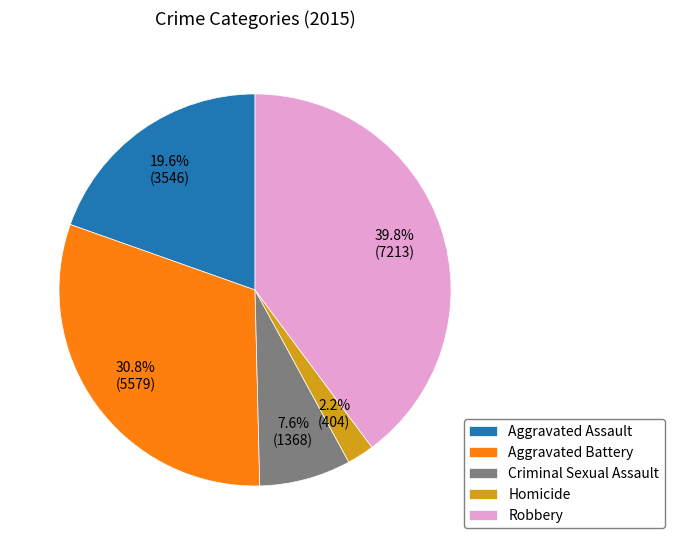

How many segments does this pie chart have?

5